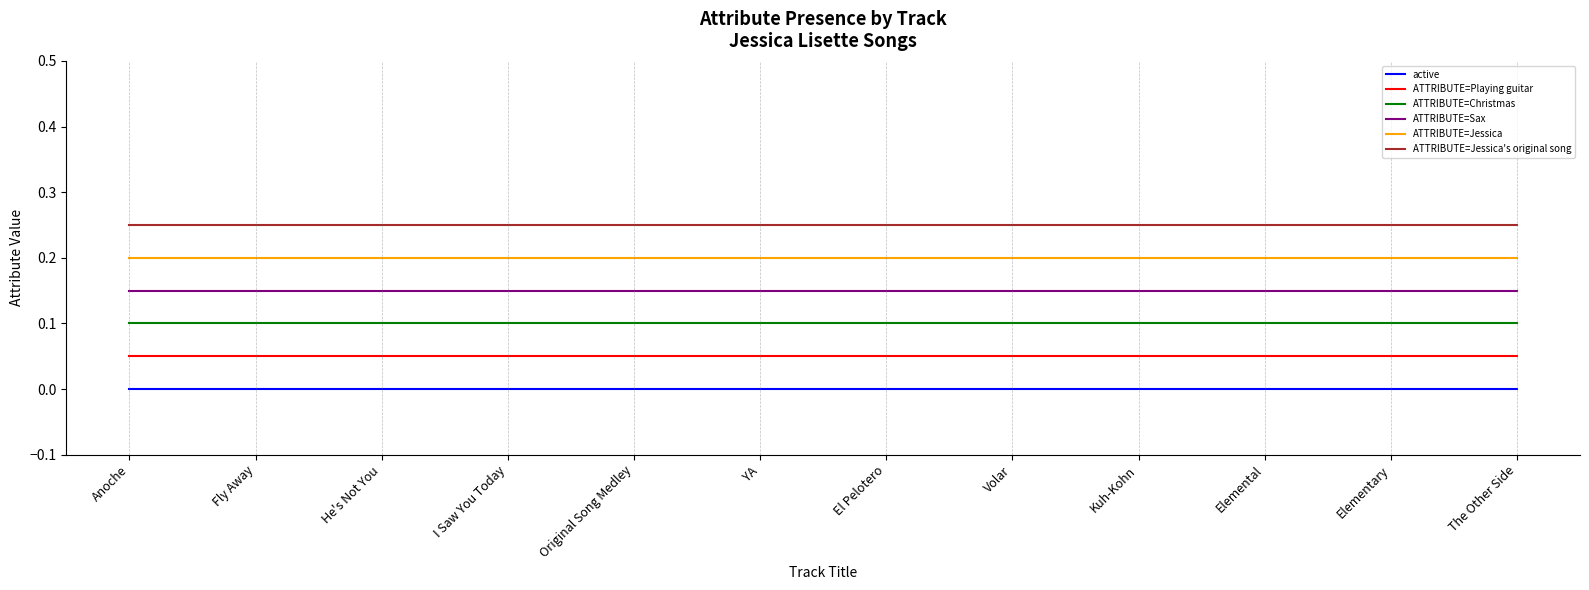

True or false: ATTRIBUTE=Jessica's original song and ATTRIBUTE=Playing guitar cross at least once.

False